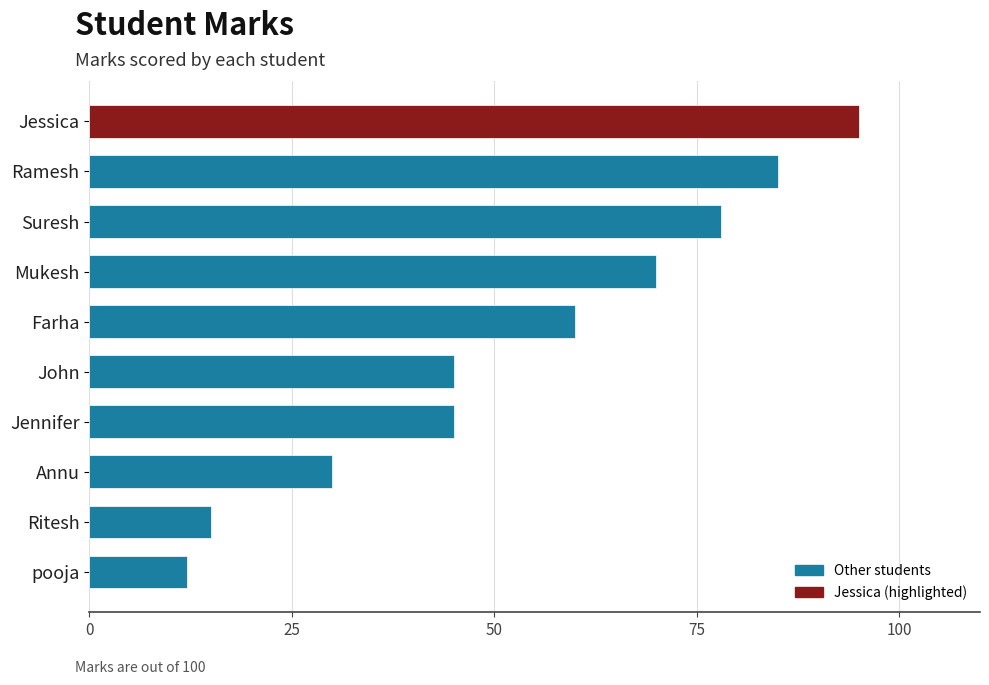

What is the change in value from Suresh to Farha?

-18